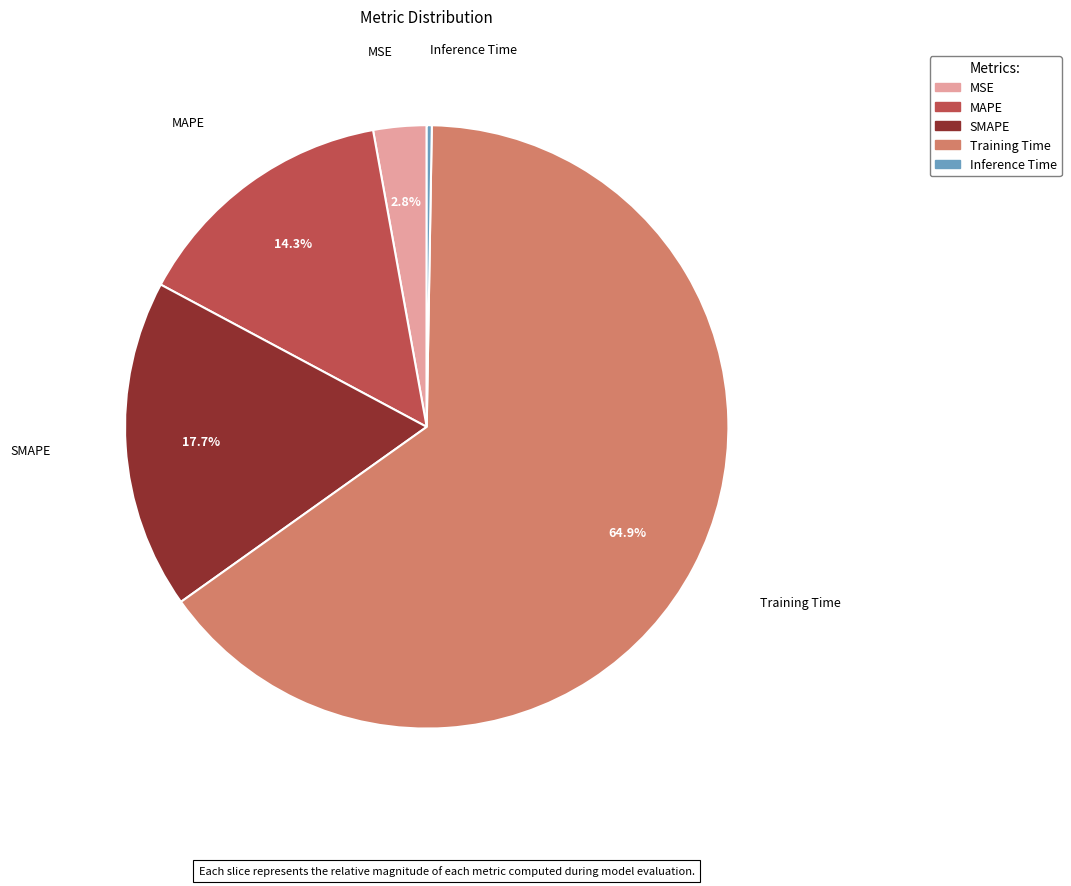

What is the largest slice in the pie chart?

Training Time